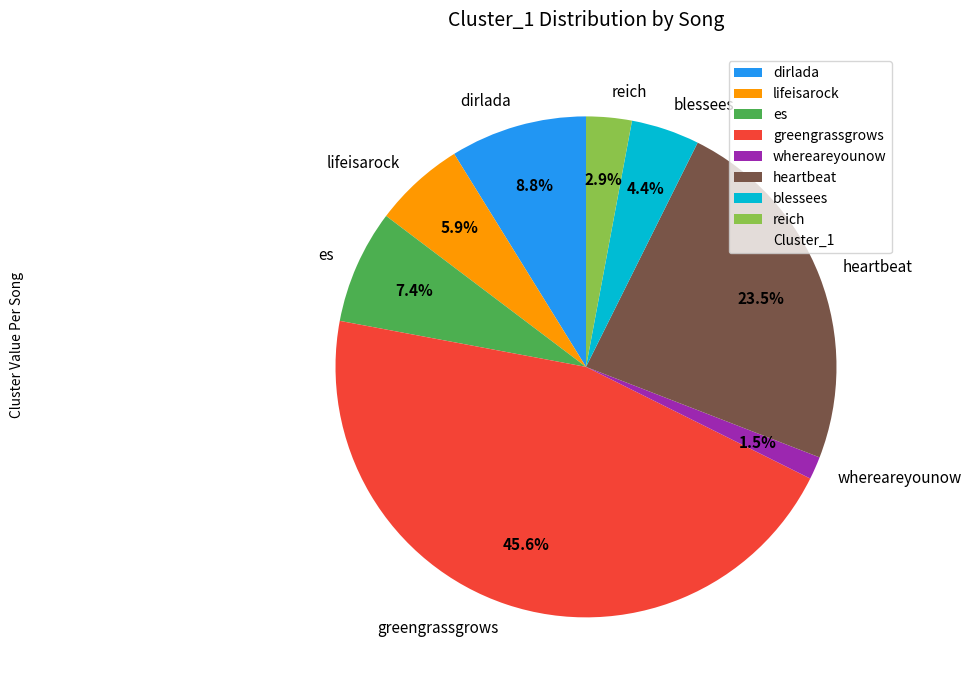

What percentage is the dirlada slice, to the nearest percent?

9%